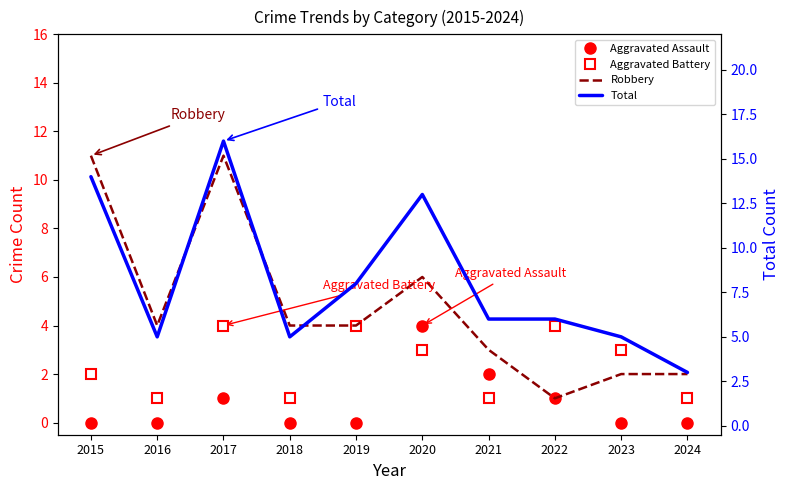

What is the difference between the second highest and second lowest values in the Aggravated Assault series?

2